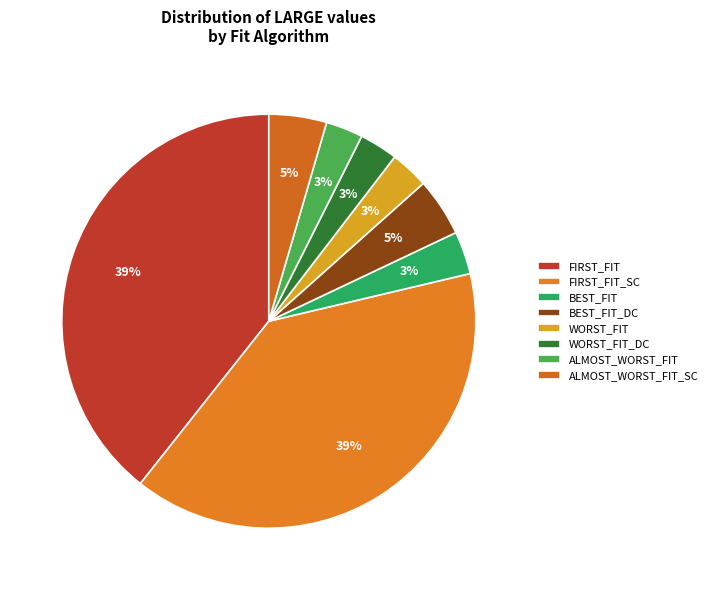

How many slices are in this pie chart?

8